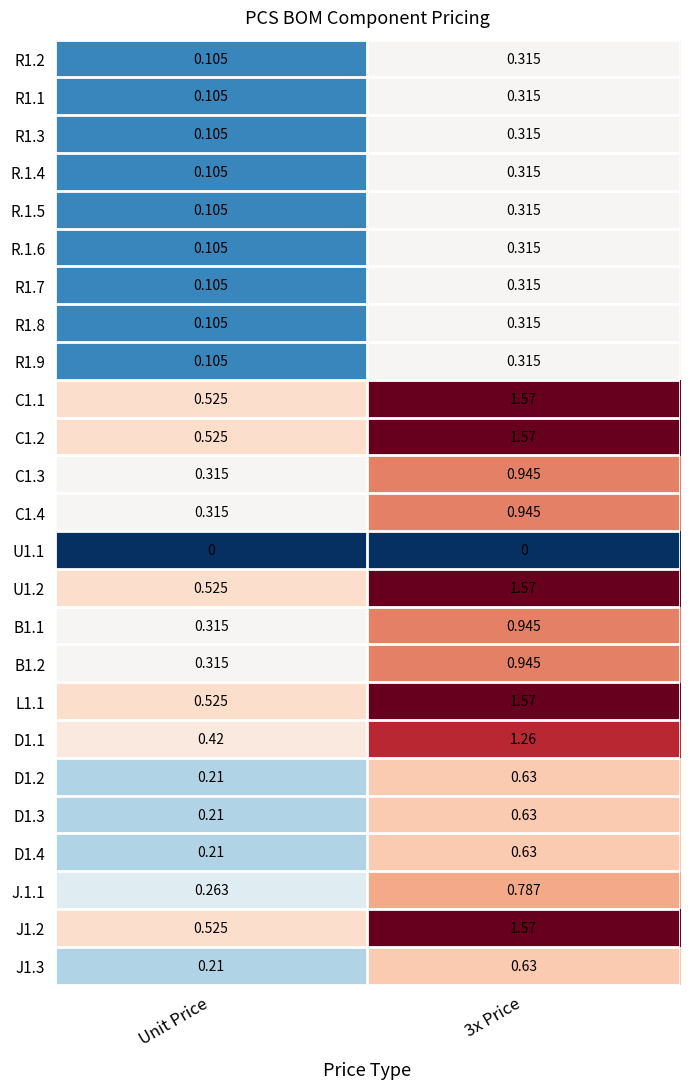

Is the value of B1.1 at Unit Price greater than the value of R1.2 at Unit Price?

Yes